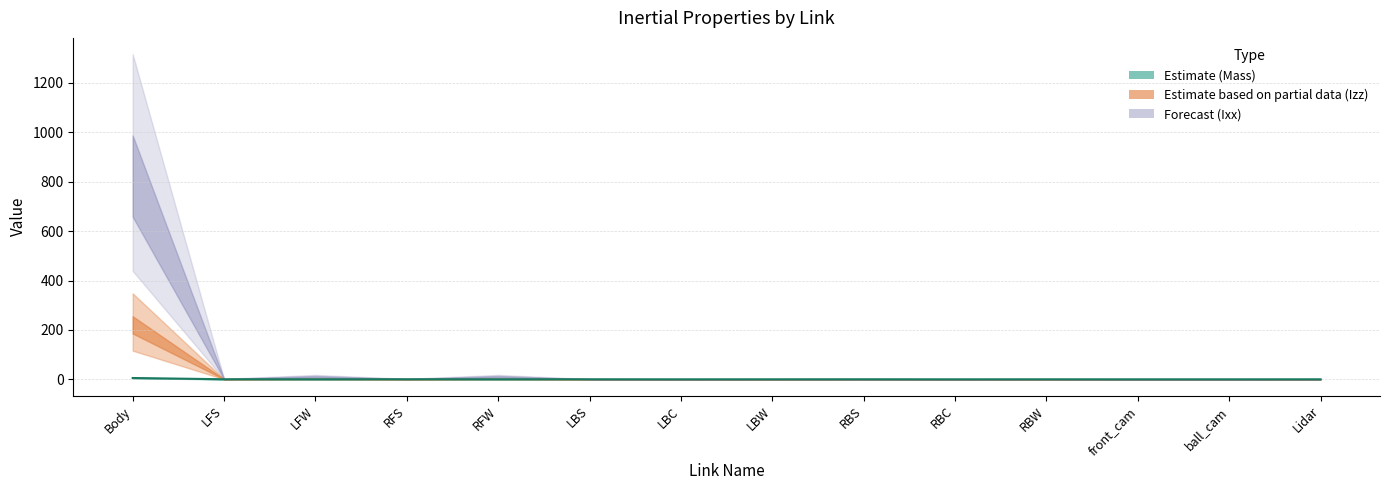

What is the label of the 14th point from the right?

Body